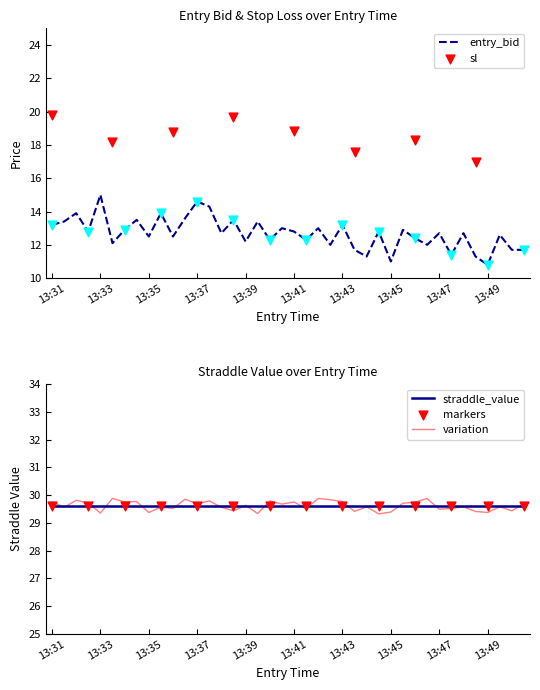

Which category has the highest value in the entry_bid series?

13:33